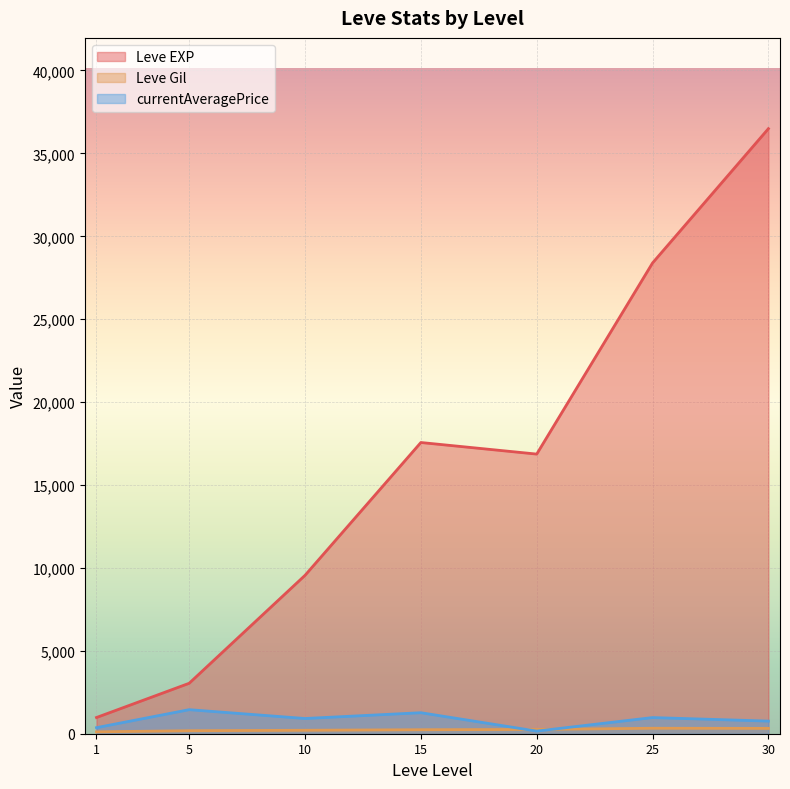

At which label does currentAveragePrice first exceed 133?

1